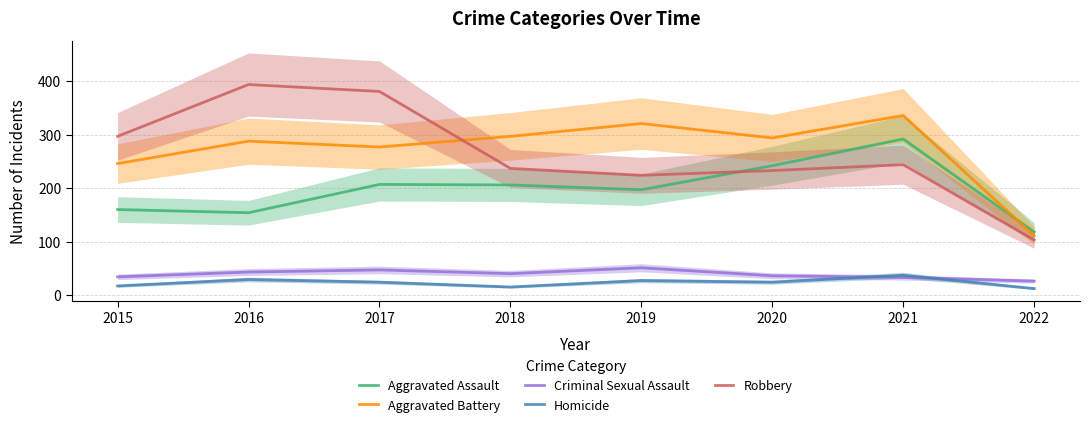

At which category is the sum across all series the highest?

2021